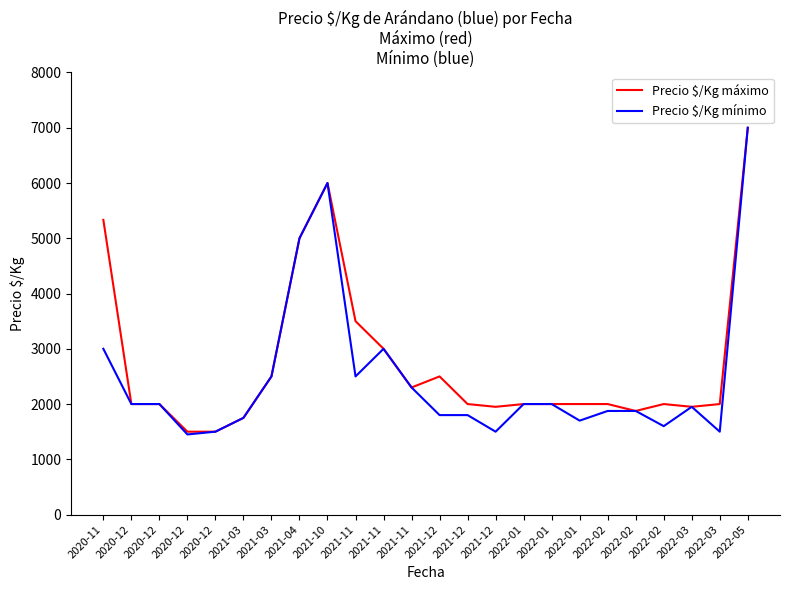

The value of Precio $/Kg mínimo at 2020-12 is 3510. True or false?

False